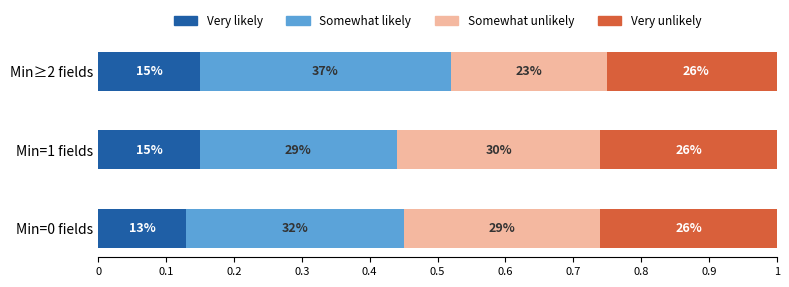

What are all the series names shown in the legend?

Very likely, Somewhat likely, Somewhat unlikely, Very unlikely